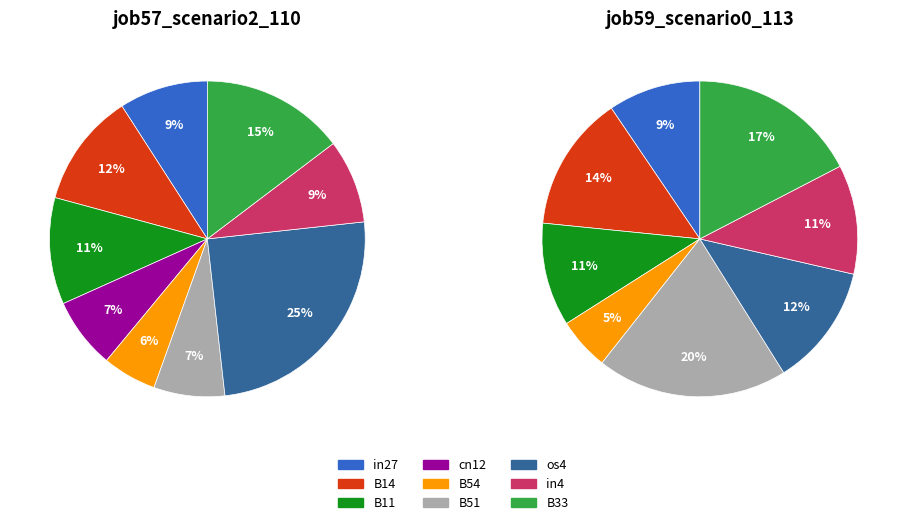

To the nearest percent, what percentage of the pie is B54?

6%